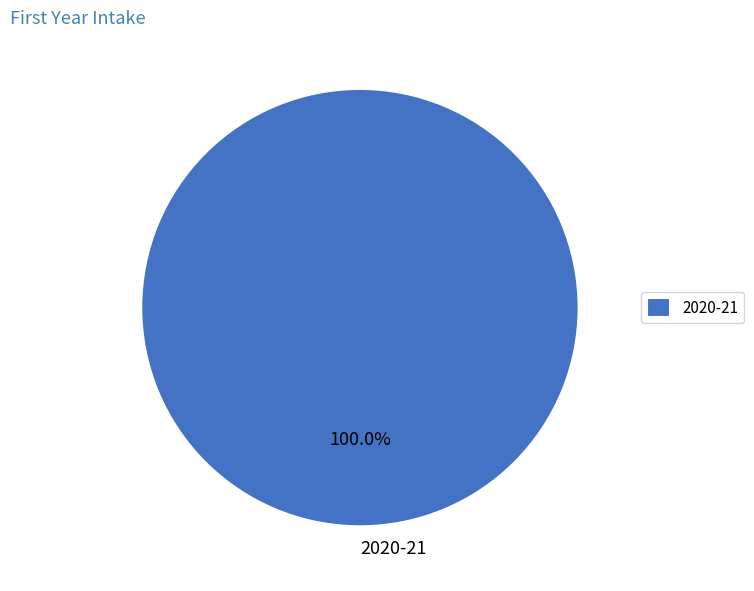

Does any single category account for the majority?

Yes